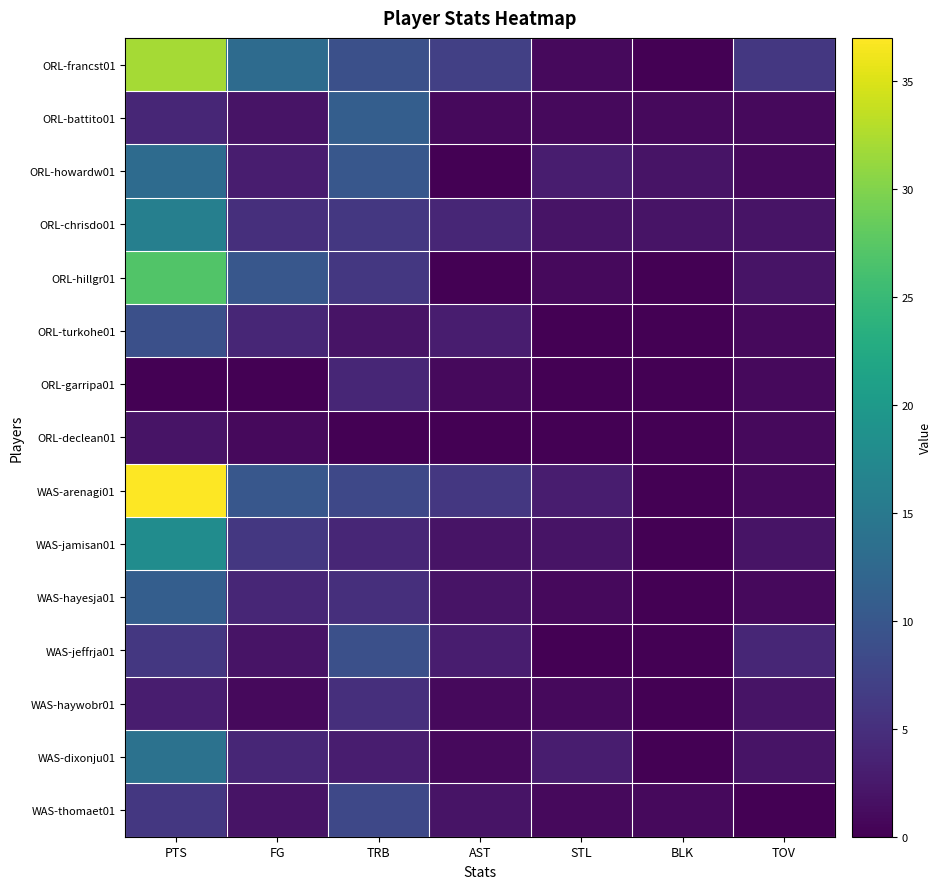

How many series are shown in this chart?

15